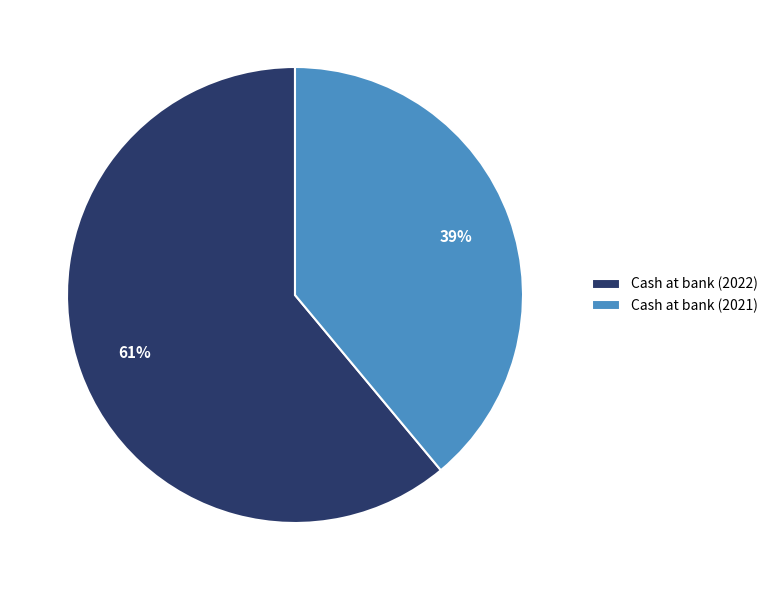

Rank the categories by value from highest to lowest.

Cash at bank (2022), Cash at bank (2021)